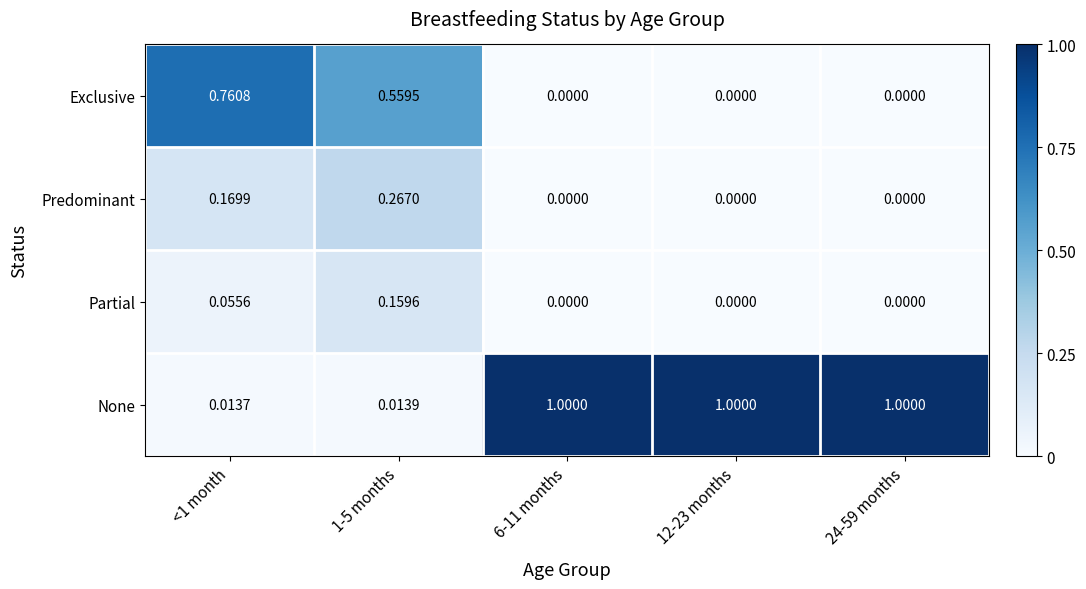

How many positive values does the Predominant series have?

2